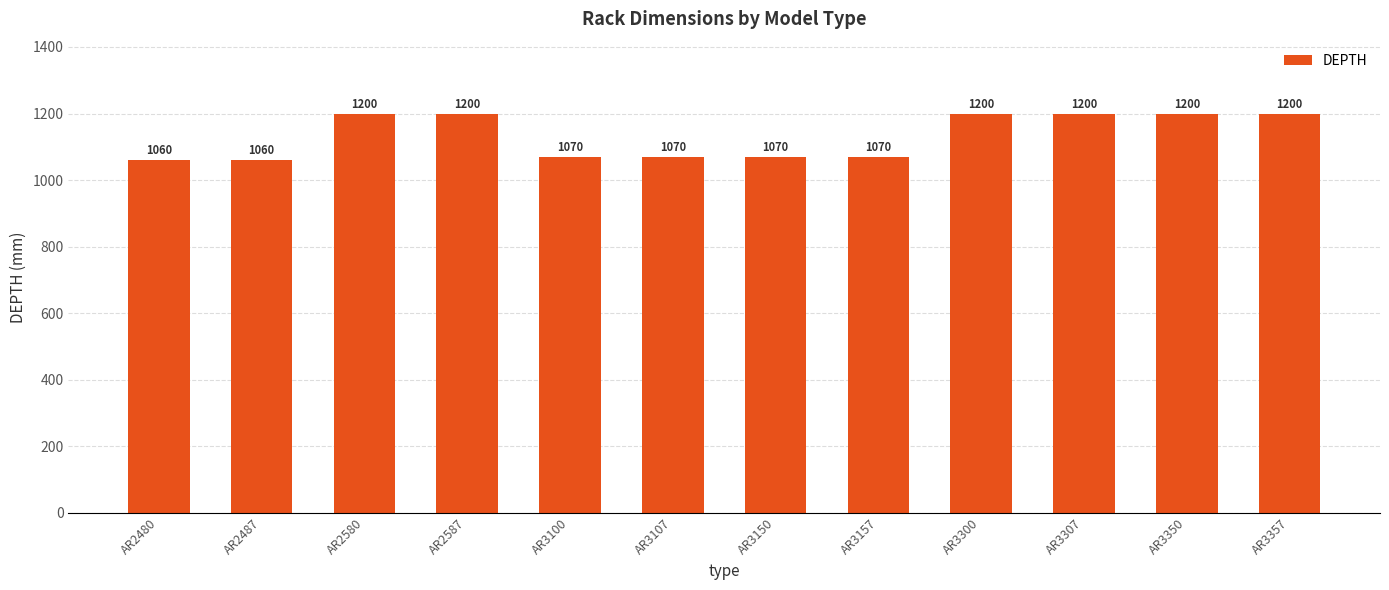

Approximately how many times larger is the value at AR3350 compared to AR2587?

1.0